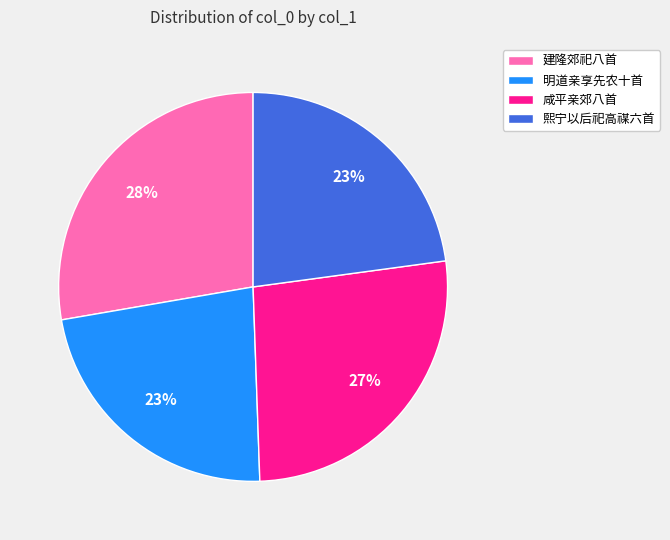

Count the number of slices in the pie.

4